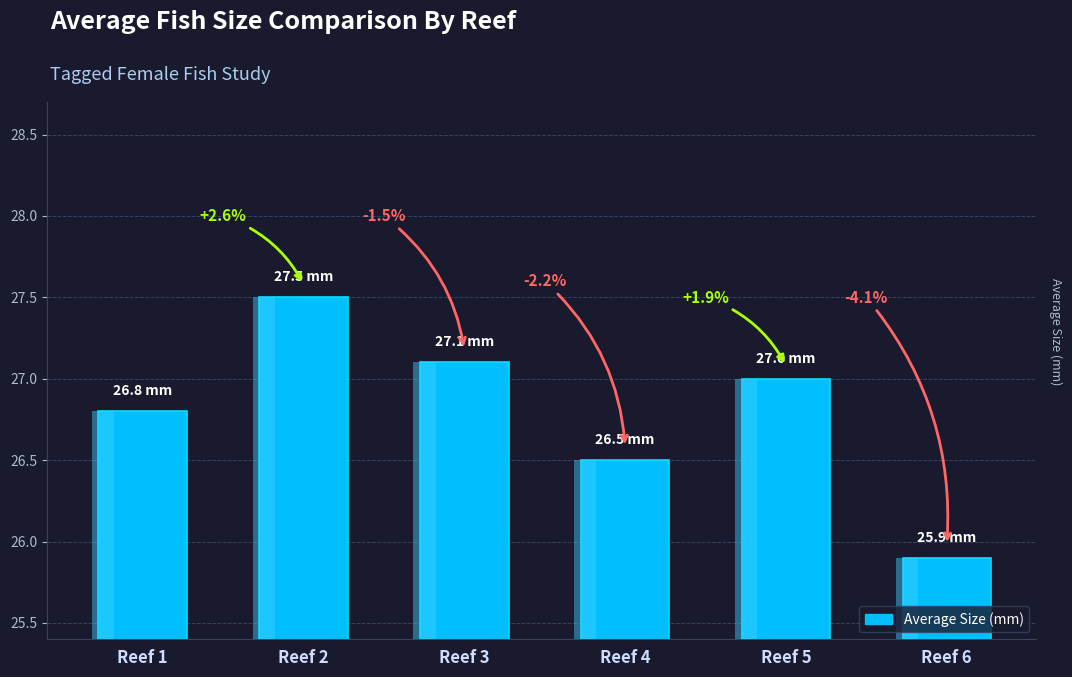

The value at Reef 6 is 25.9. True or false?

True